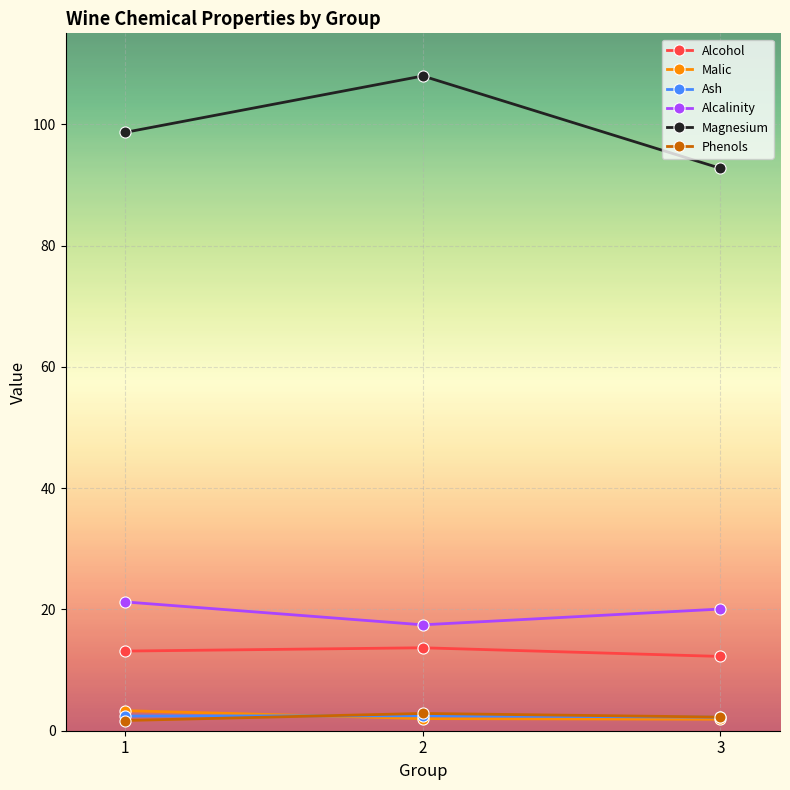

What is the minimum value for Malic?

1.9